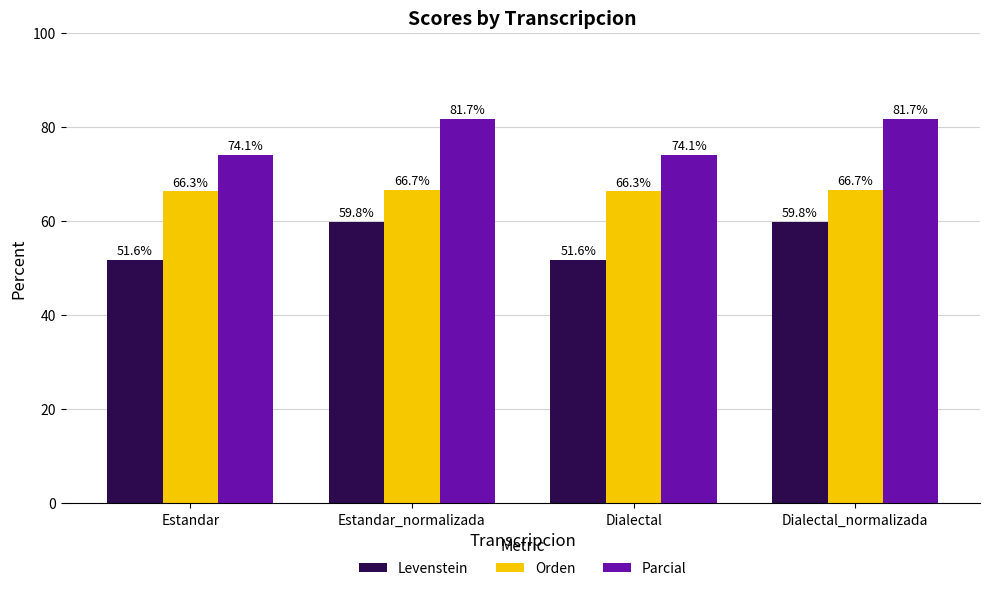

How many values in the Parcial series are below 81?

2